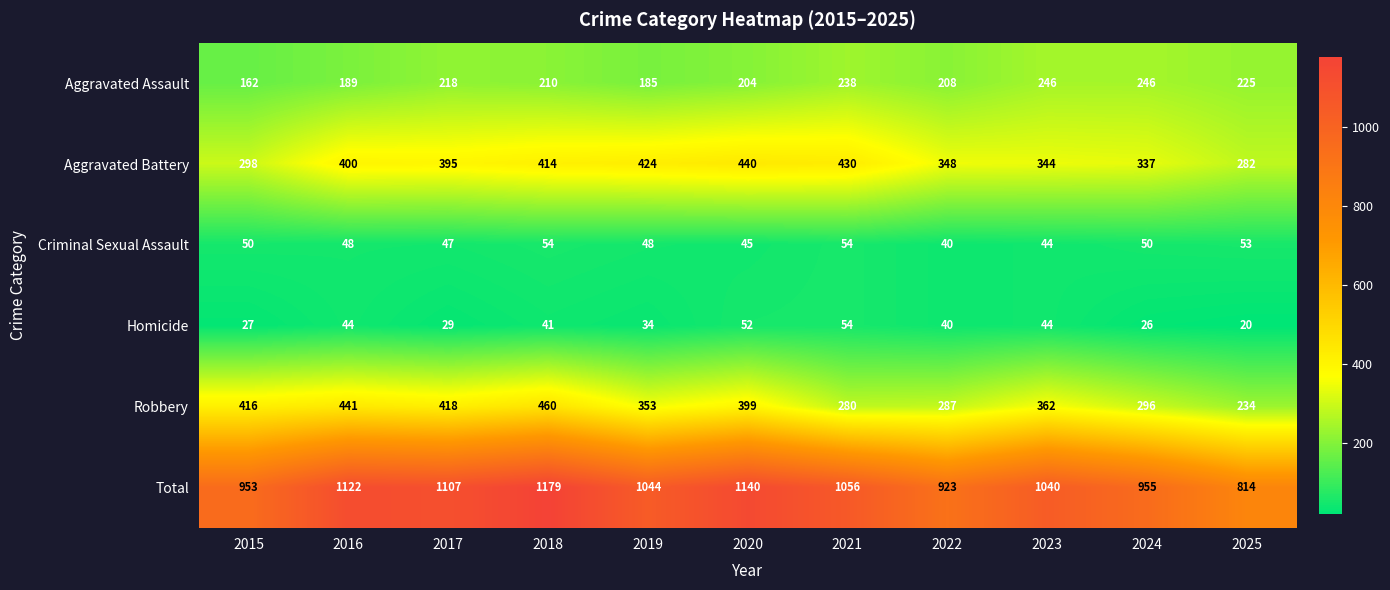

Where does the Homicide series first go above 40?

2016